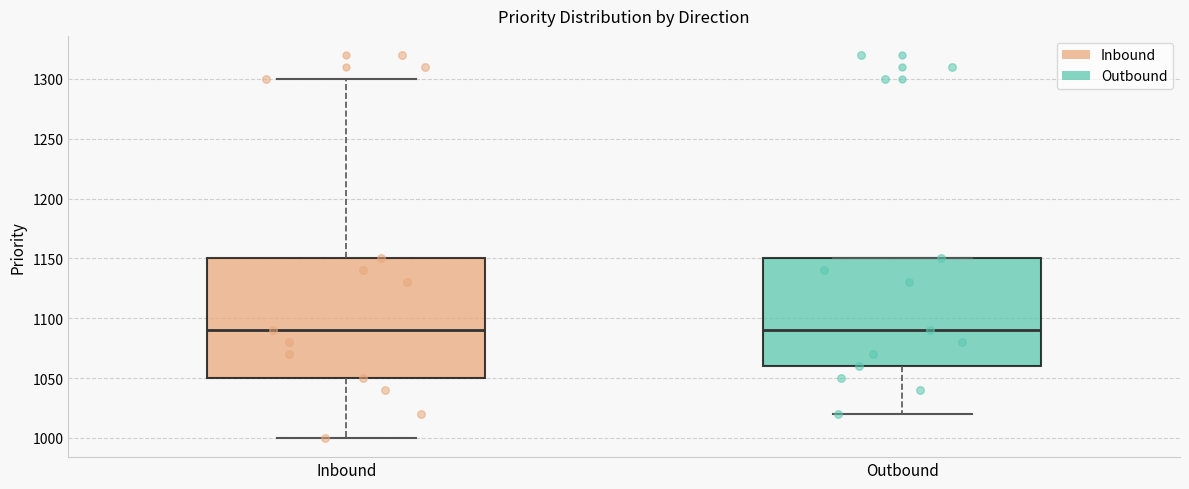

Which box is the tallest, from its lower edge to its upper edge?

Inbound